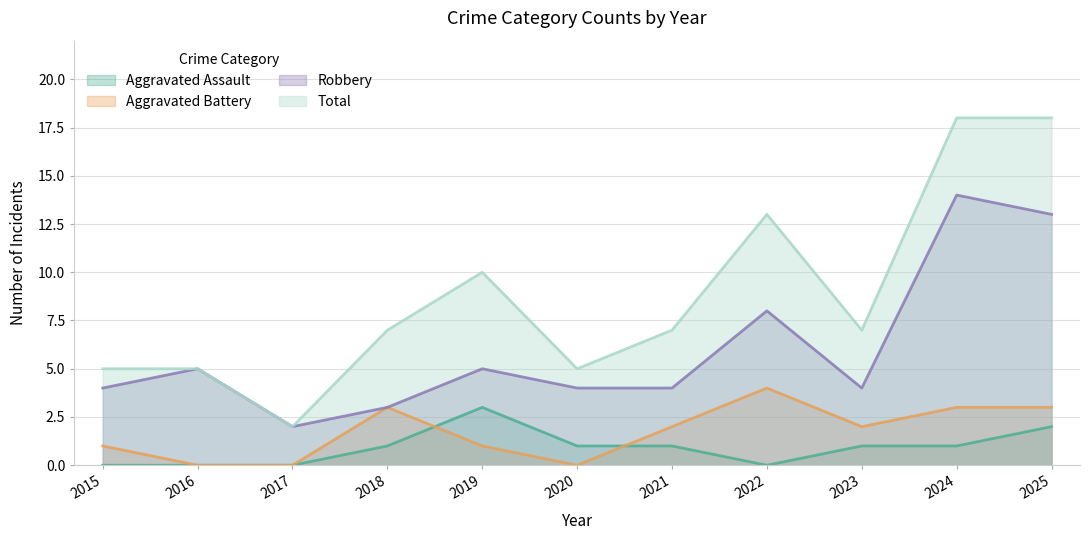

What is the total value across all series at 2021?

14